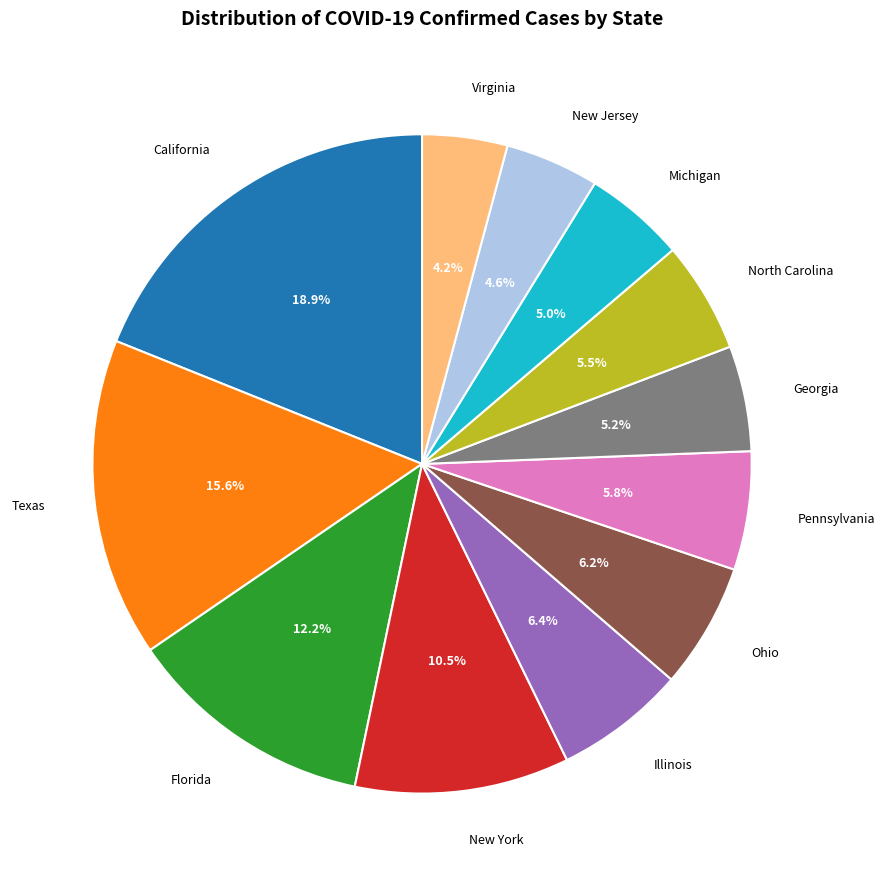

To the nearest percent, what is the average slice percentage?

8%